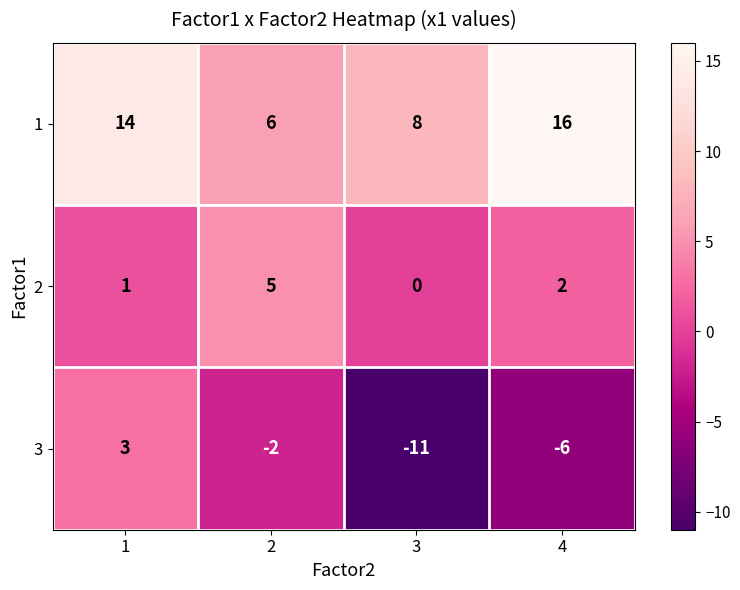

Count the 2 values in the range 1 to 5.

3